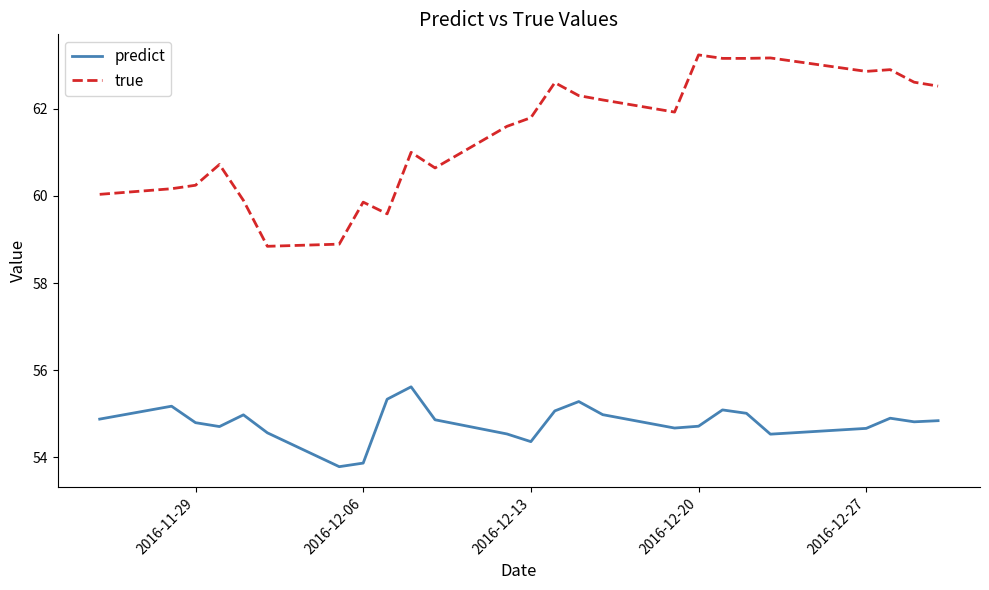

What is the minimum value shown in the chart?

53.8